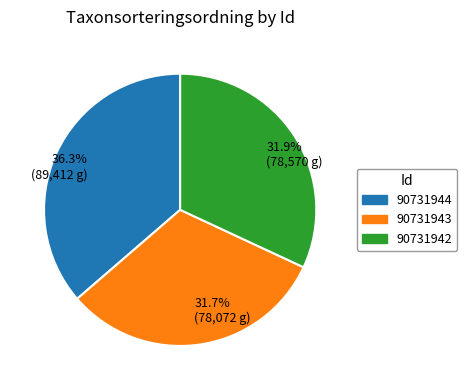

Approximately how many times larger is the value at 90731943 compared to 90731942?

1.0